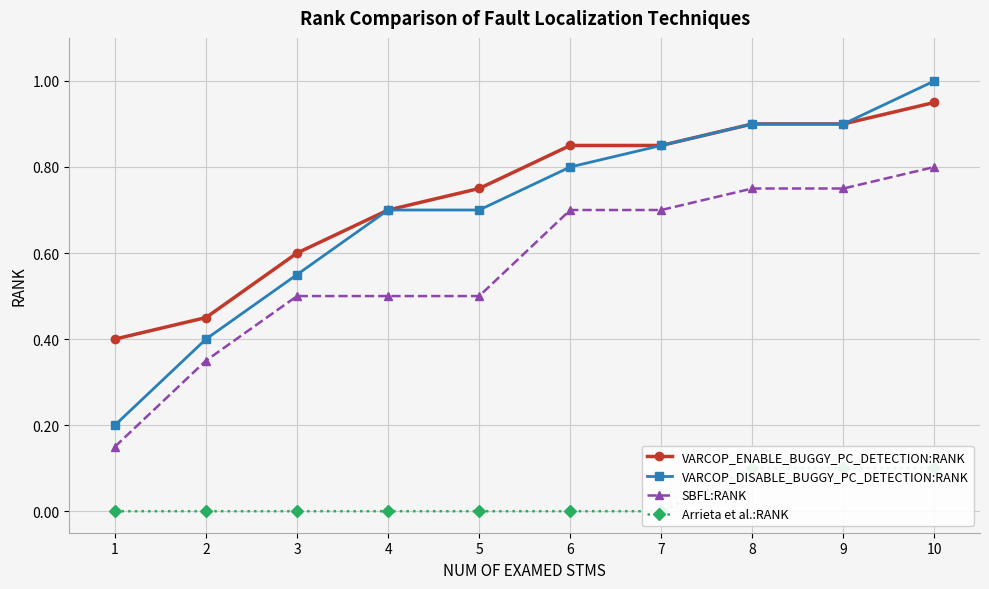

List the series in order of their peak value, highest first.

VARCOP_DISABLE_BUGGY_PC_DETECTION:RANK, VARCOP_ENABLE_BUGGY_PC_DETECTION:RANK, SBFL:RANK, Arrieta et al.:RANK